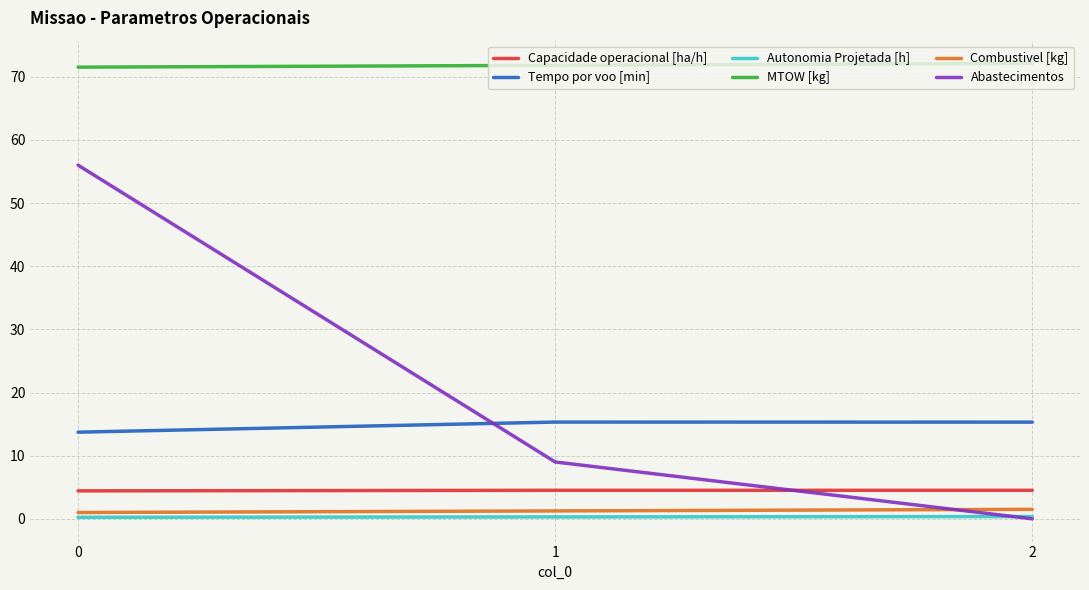

The Abastecimentos series shows 32.8 at 0. True or false?

False